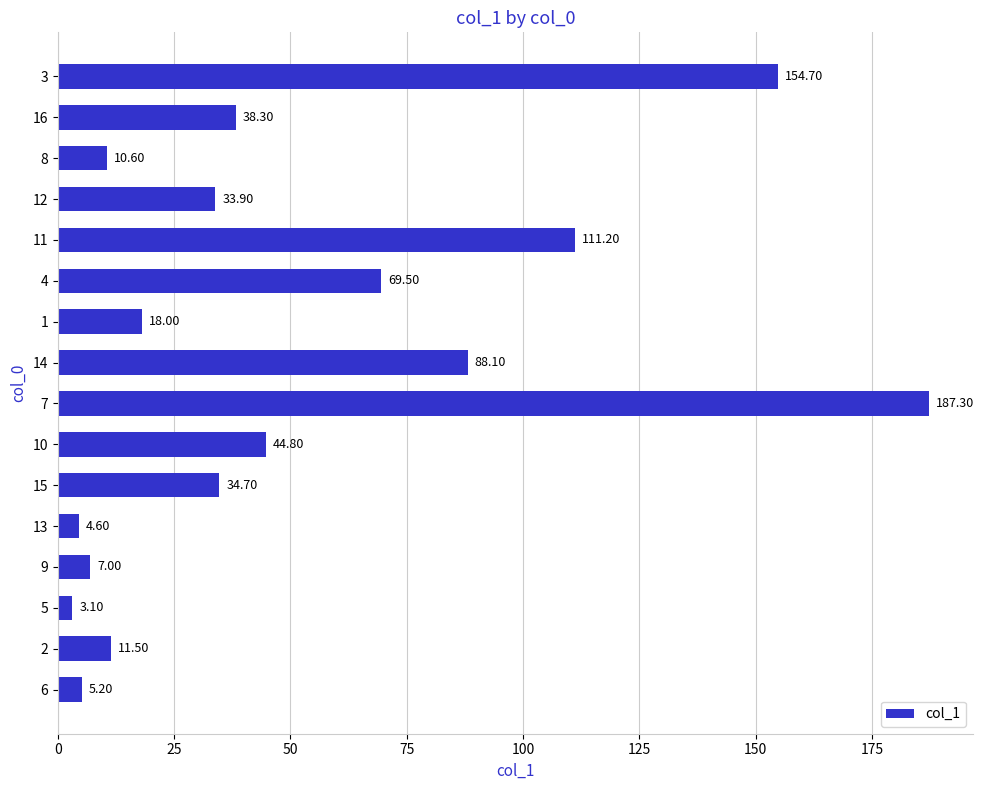

What is the change in value from 10 to 14?

+43.3